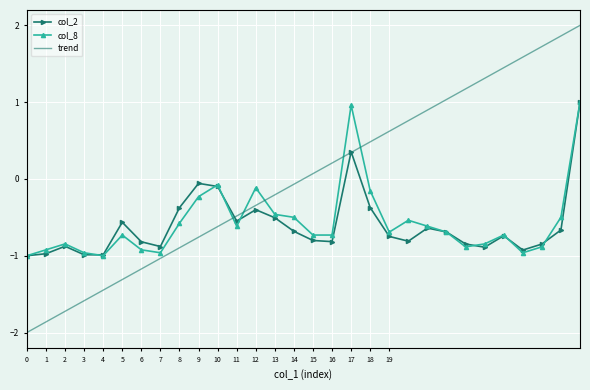

Which series has the largest total across all categories?

trend